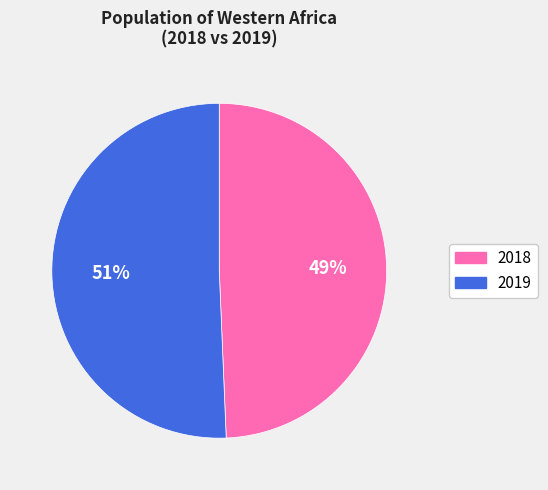

Which slice represents more than half of the pie?

2019